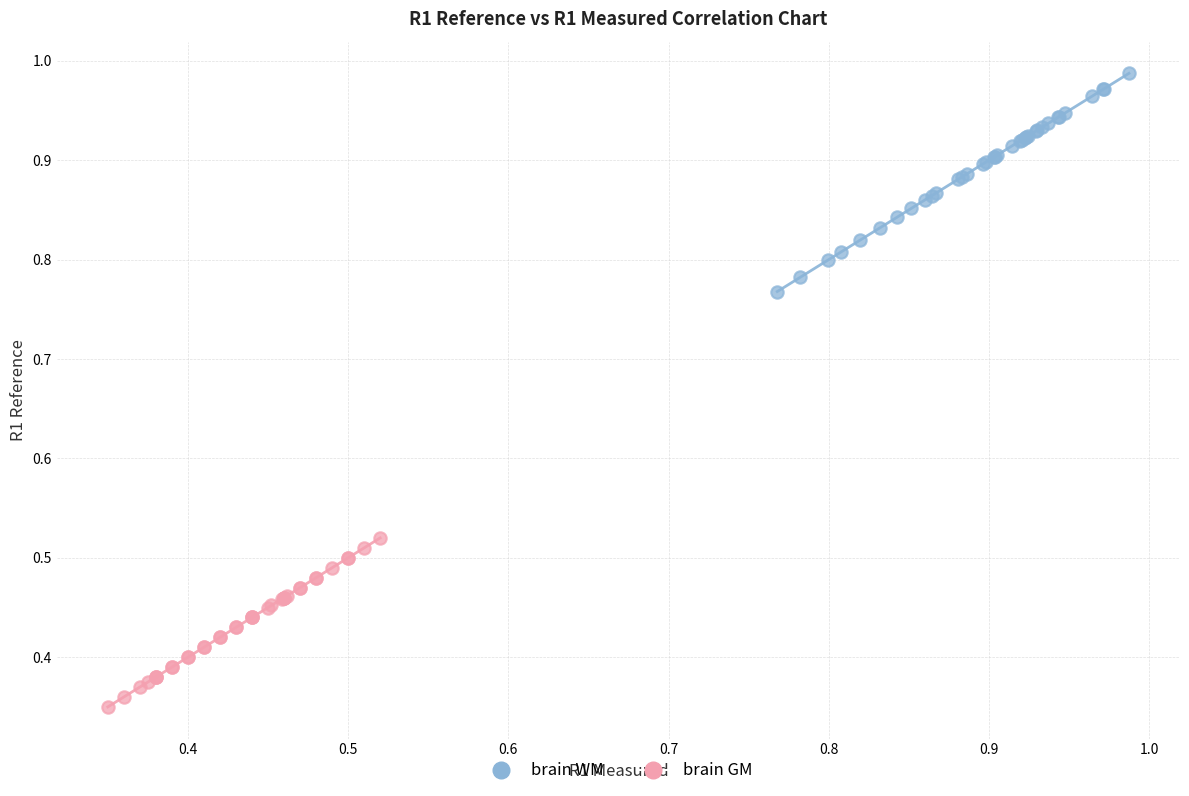

What are all the series names shown in the legend?

brain WM, brain GM